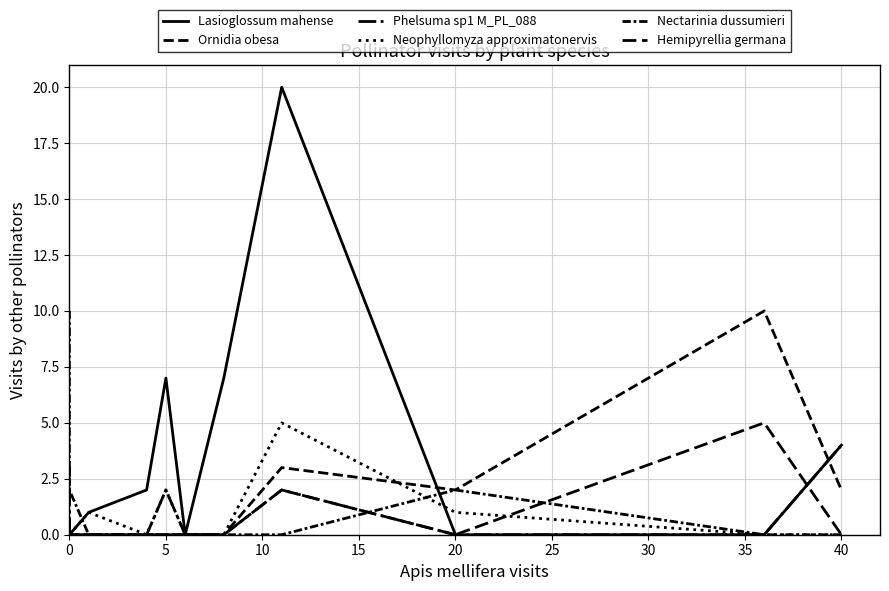

How many categories are shown in the chart?

12